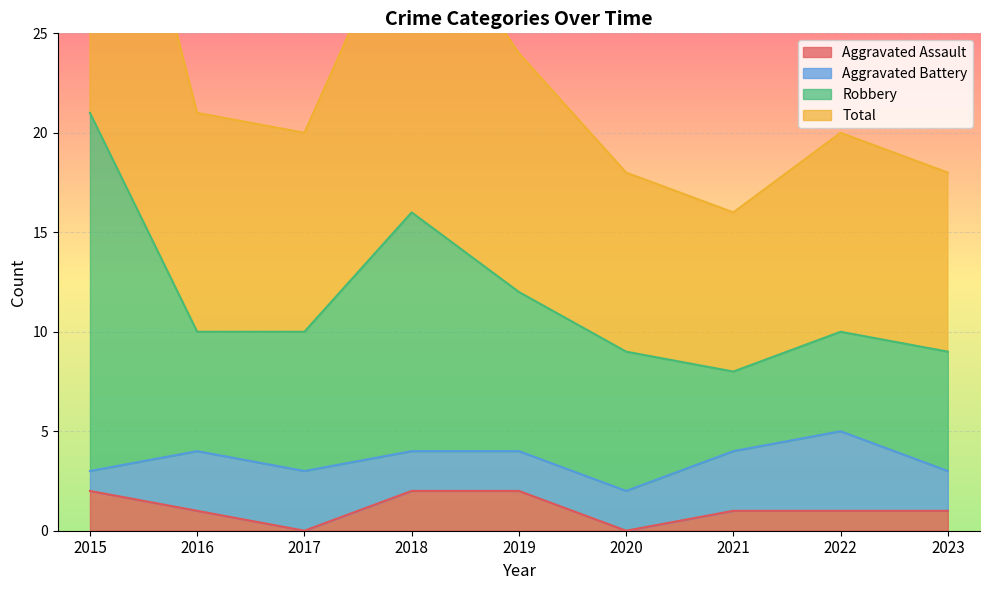

True or false: Aggravated Assault has a value of 3 at 2019.

False